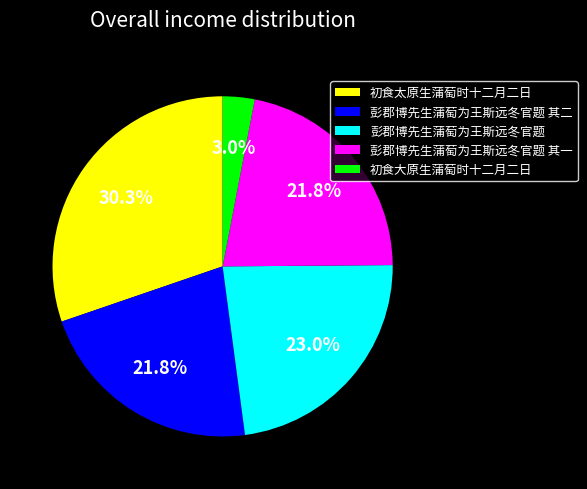

True or false: 初食太原生蒲萄时十二月二日 accounts for 19% of the total.

False